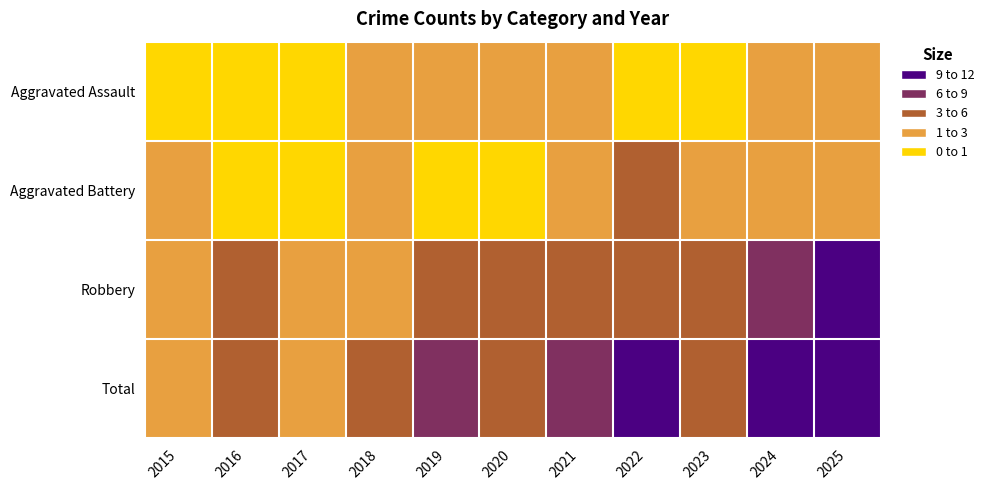

At 2021, list the series in order from smallest to largest.

Aggravated Assault, Aggravated Battery, Robbery, Total